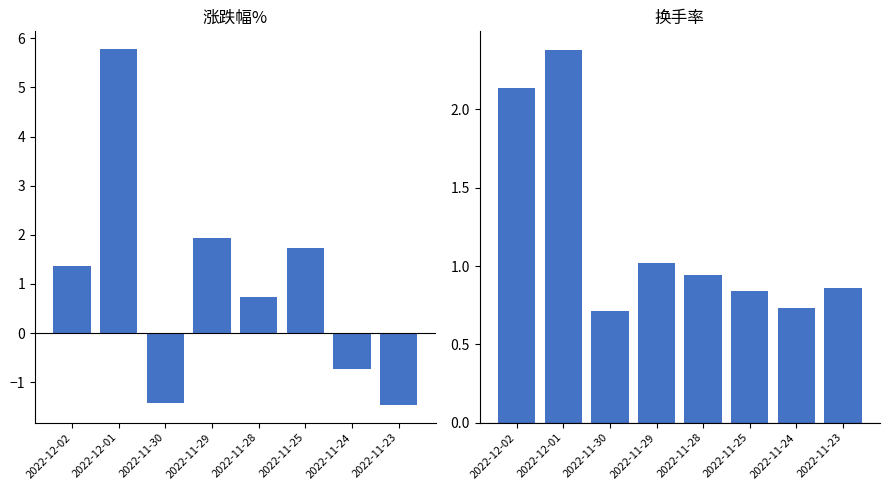

True or false: 换手率 has a value of 3.0 at 2022-12-02.

False